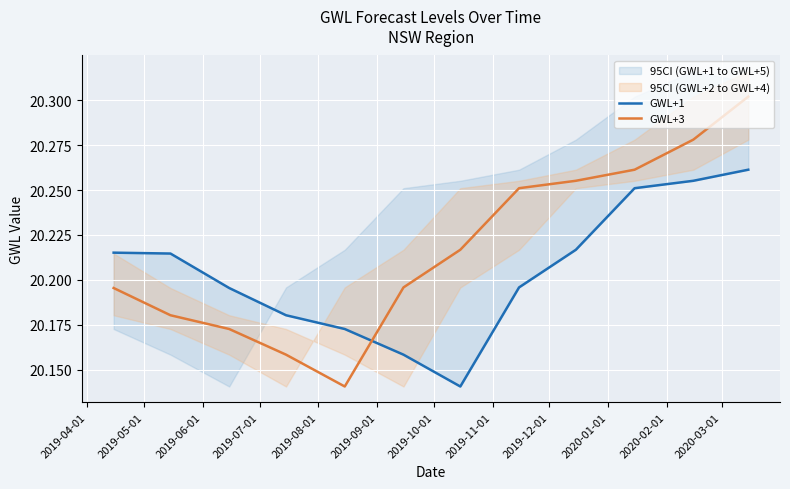

Reading left to right, what are all the values shown in this chart?

GWL+1: 20.2	20.2	20.2	20.2	20.2	20.2	20.1	20.2	20.2	20.3	20.3	20.3
GWL+3: 20.2	20.2	20.2	20.2	20.1	20.2	20.2	20.3	20.3	20.3	20.3	20.3